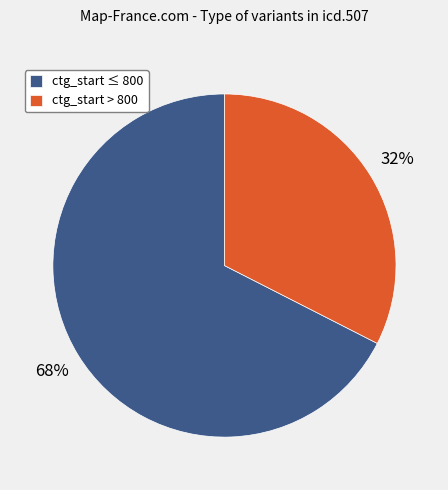

Approximately how many times larger is the value at ctg_start ≤ 800 compared to ctg_start > 800?

2.1